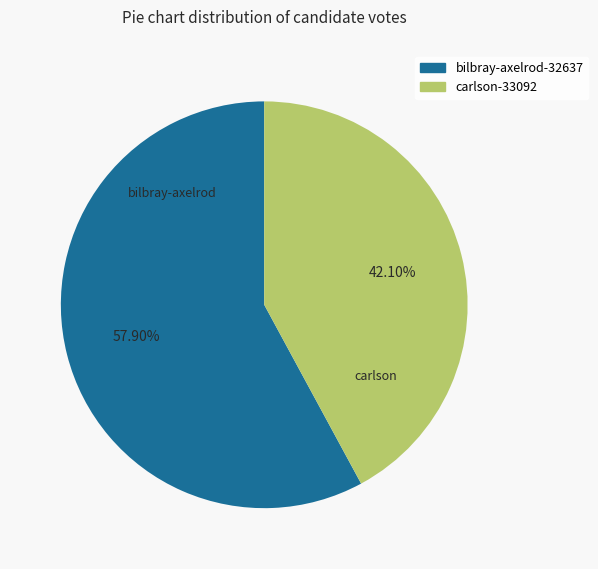

How much of the chart is everything except carlson-33092?

57.9%